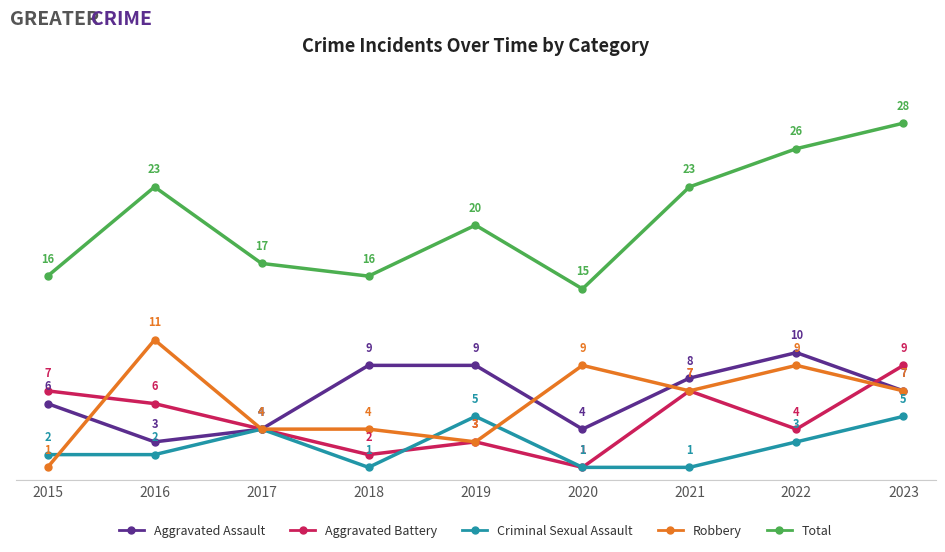

What is the approximate value of Criminal Sexual Assault at 2018?

1